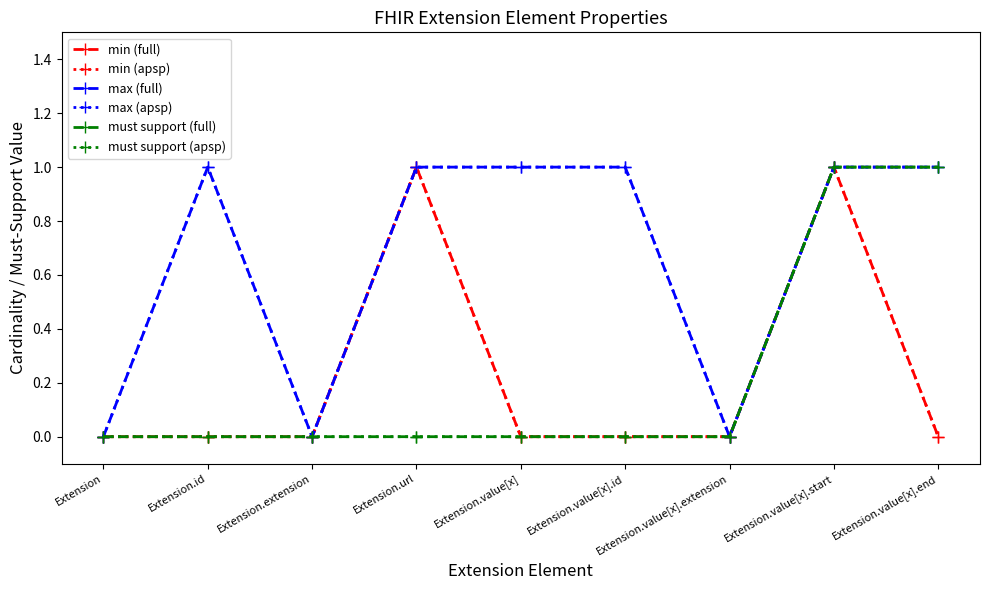

What position from the right is Extension.value[x].id?

4